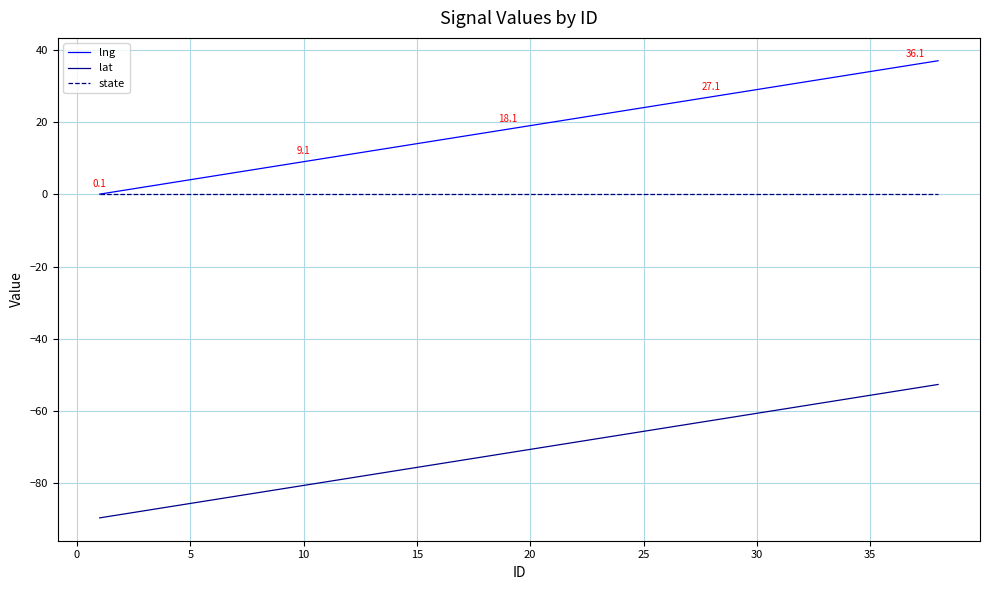

Rank the series by their average value, from highest to lowest.

lng, state, lat